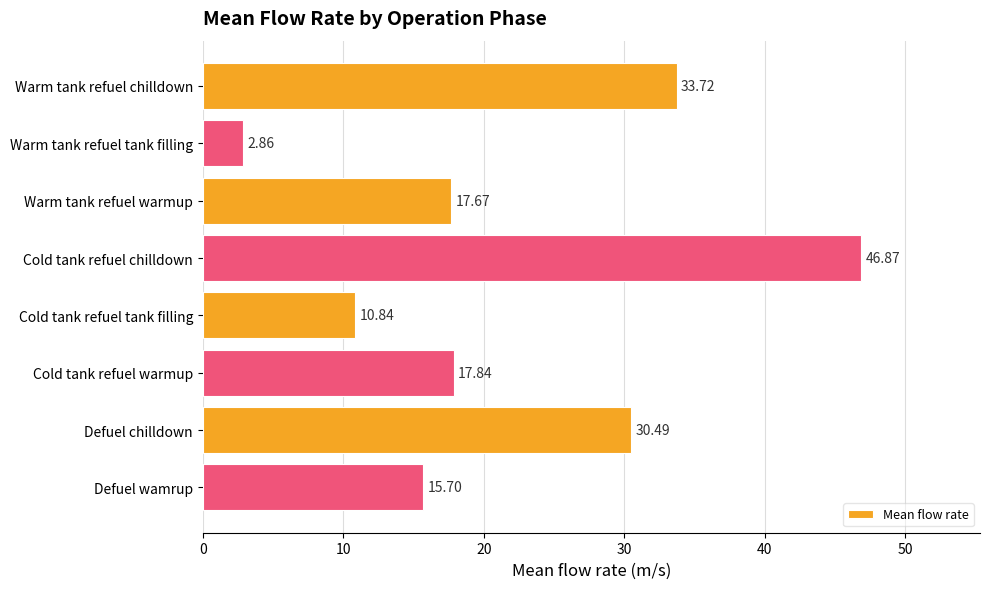

Between Cold tank refuel warmup and Warm tank refuel warmup, which is larger?

Cold tank refuel warmup